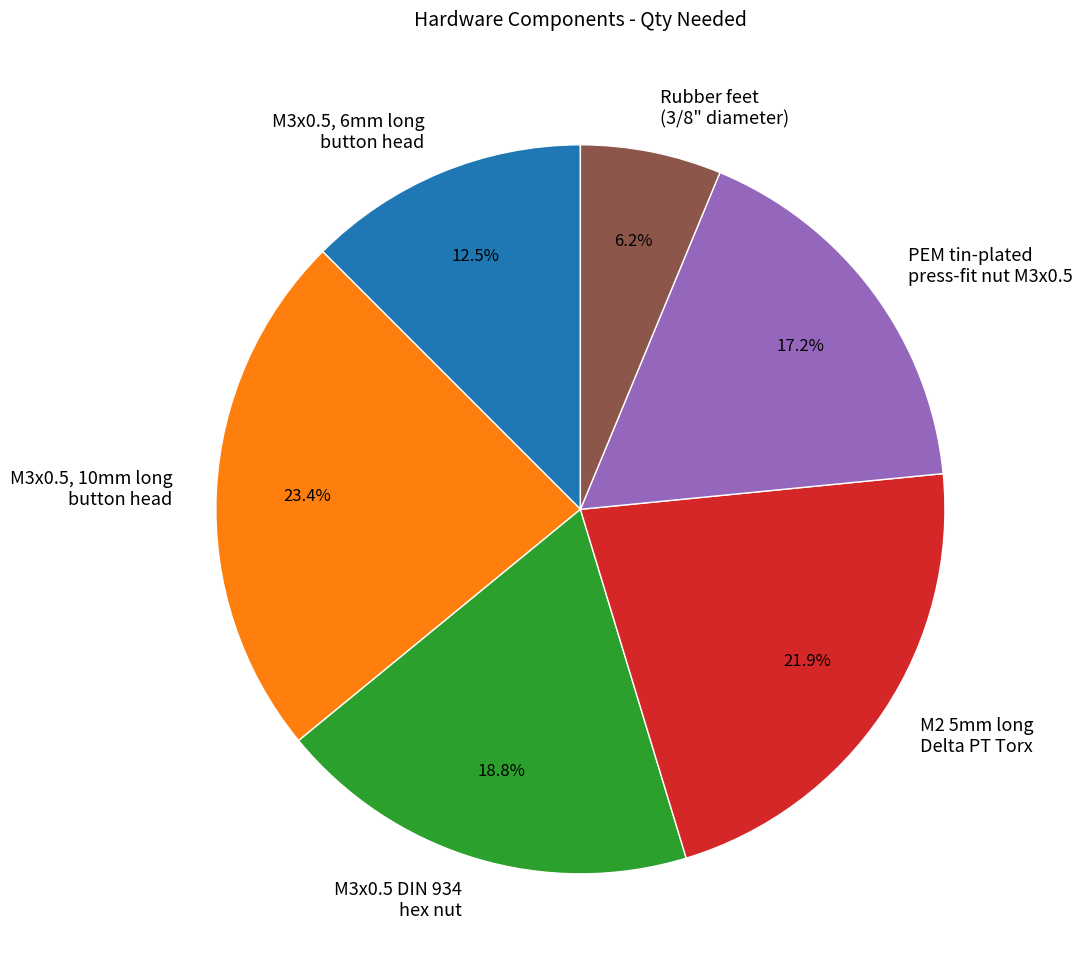

Rank the categories by value from lowest to highest.

Rubber feet (3/8" diameter), M3x0.5, 6mm long button head, PEM tin-plated press-fit nut M3x0.5, M3x0.5 DIN 934 hex nut, M2 5mm long Delta PT Torx, M3x0.5, 10mm long button head